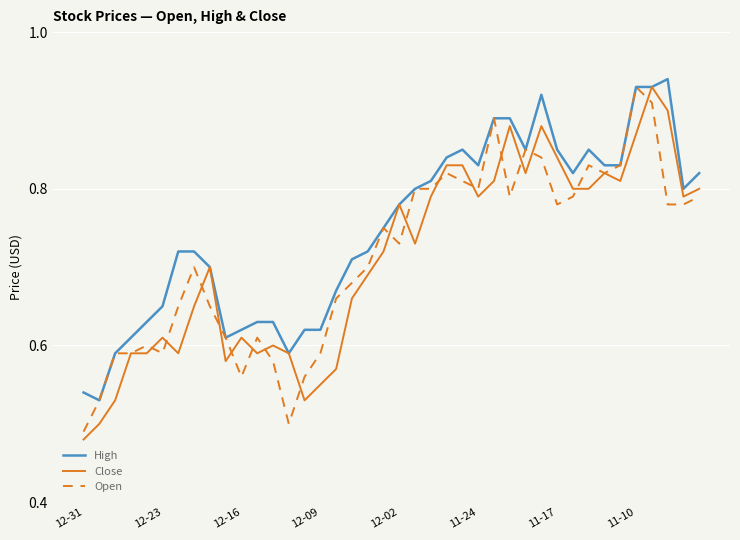

Which series has the largest total across all categories?

High